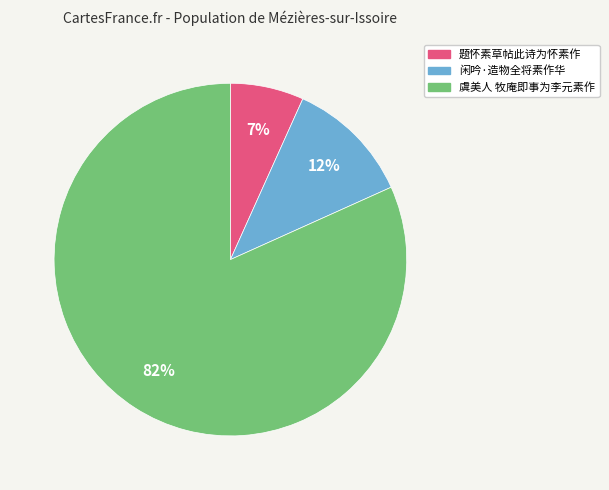

What is the smallest slice in the pie chart?

题怀素草帖此诗为怀素作